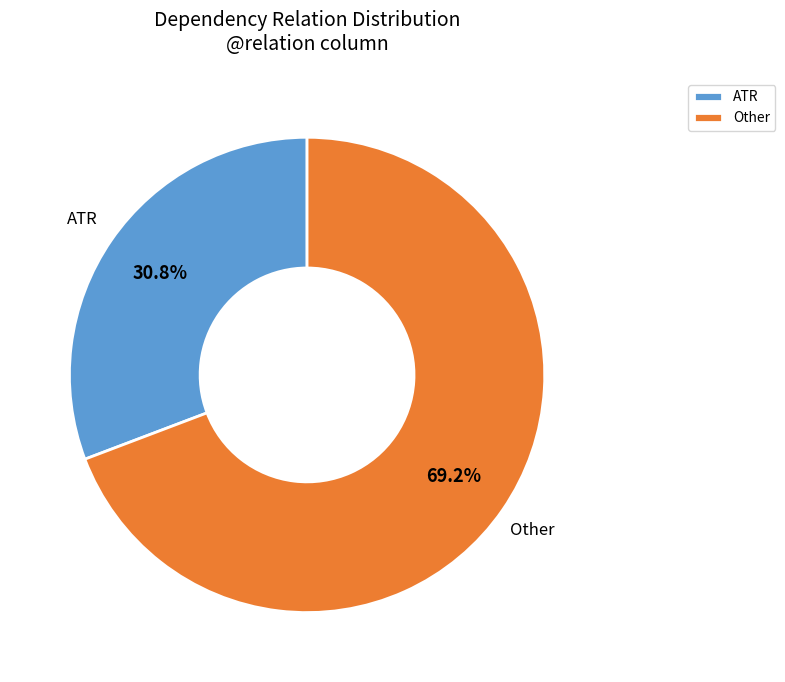

Which category has the biggest portion of the pie?

Other